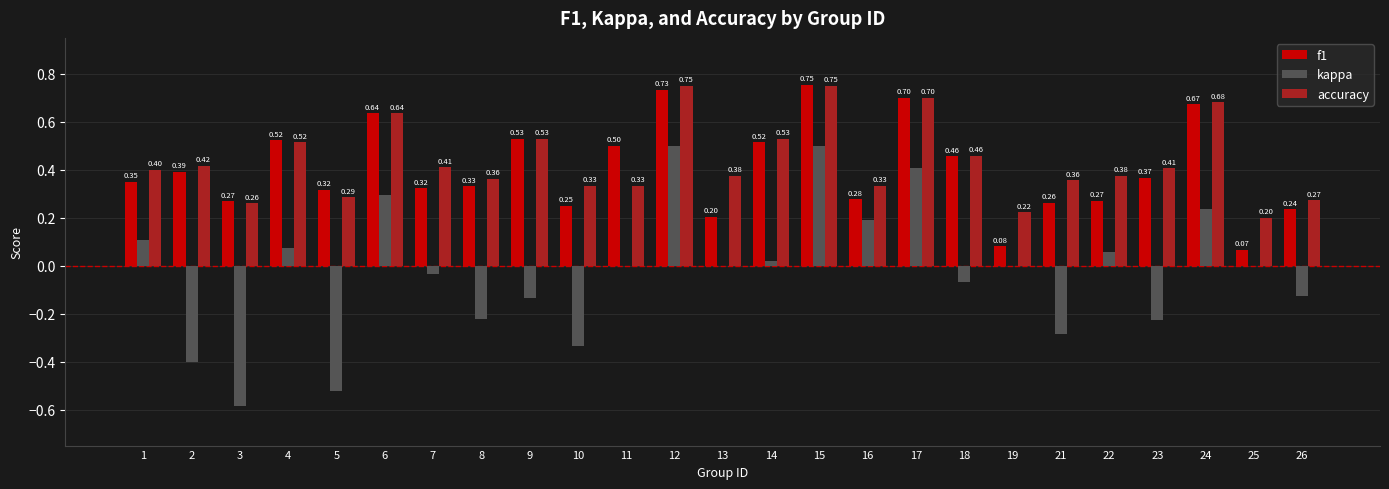

Between 3 and 15, which series saw the biggest shift?

kappa